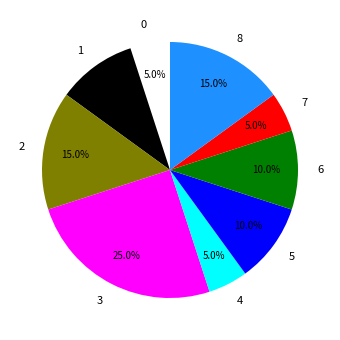

To the nearest percent, what is the difference between the largest and smallest slice percentages?

20%